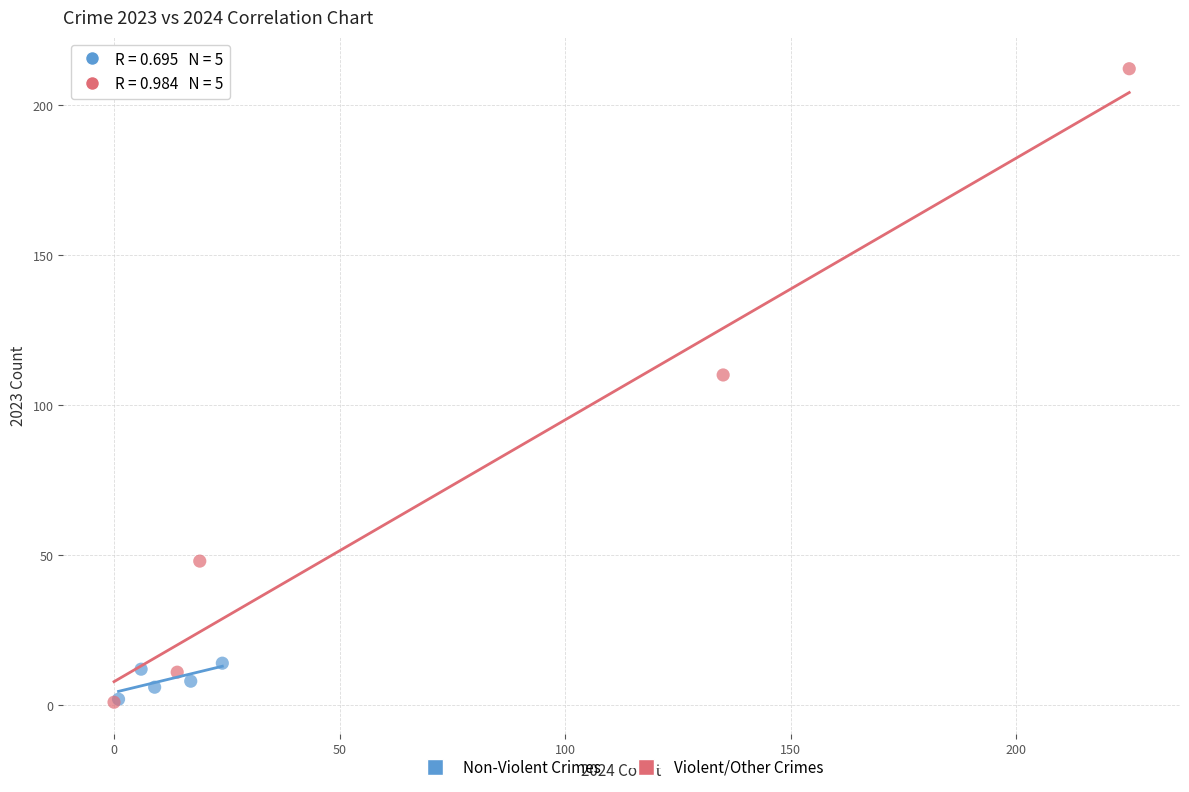

Which series has the widest spread of Y values?

Violent/Other Crimes